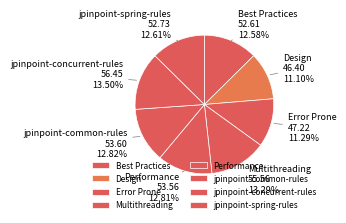

What is the ratio of the value at Multithreading to the value at Best Practices?

1.1